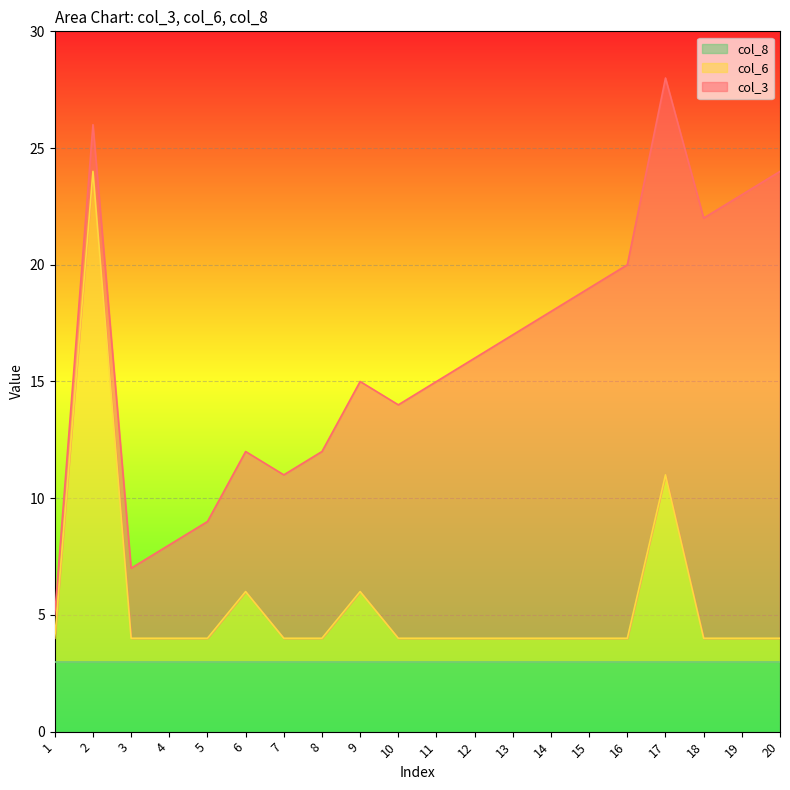

What are all the series names shown in the legend?

col_8, col_6, col_3